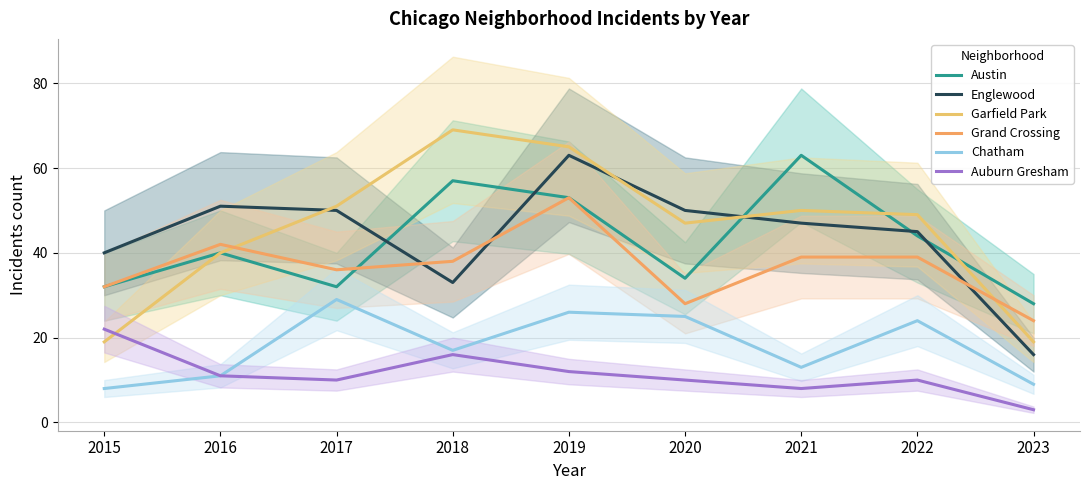

Reading left to right, transcribe all the data shown in this chart.

Austin: 2015=32	2016=40	2017=32	2018=57	2019=53	2020=34	2021=63	2022=44	2023=28
Englewood: 2015=40	2016=51	2017=50	2018=33	2019=63	2020=50	2021=47	2022=45	2023=16
Garfield Park: 2015=19	2016=40	2017=51	2018=69	2019=65	2020=47	2021=50	2022=49	2023=19
Grand Crossing: 2015=32	2016=42	2017=36	2018=38	2019=53	2020=28	2021=39	2022=39	2023=24
Chatham: 2015=8	2016=11	2017=29	2018=17	2019=26	2020=25	2021=13	2022=24	2023=9
Auburn Gresham: 2015=22	2016=11	2017=10	2018=16	2019=12	2020=10	2021=8	2022=10	2023=3